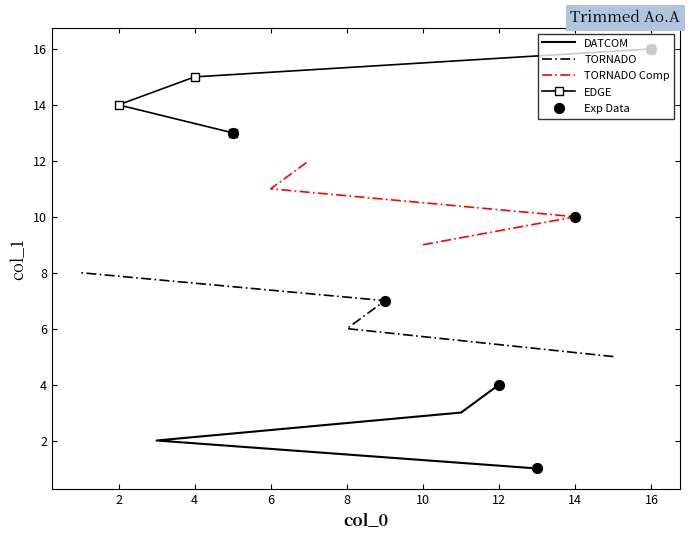

What is the ratio of the value at 12 to the value at 1?

0.5